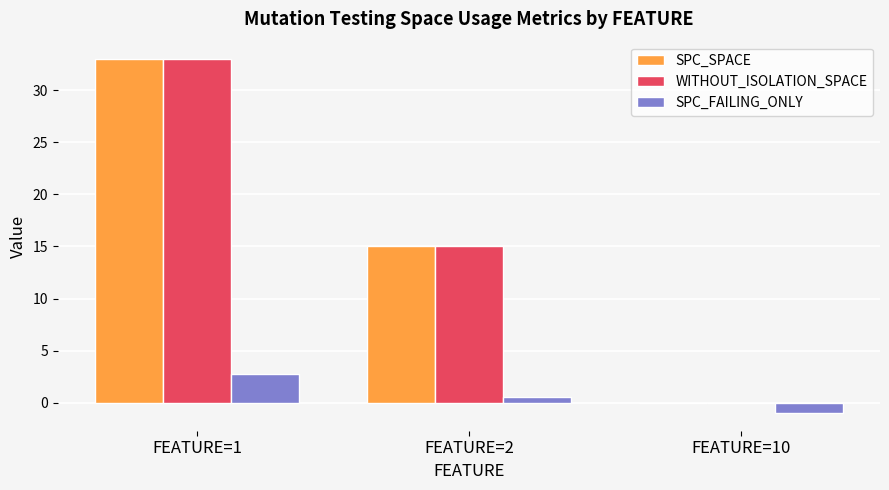

What is the sum of all SPC_FAILING_ONLY values?

2.2